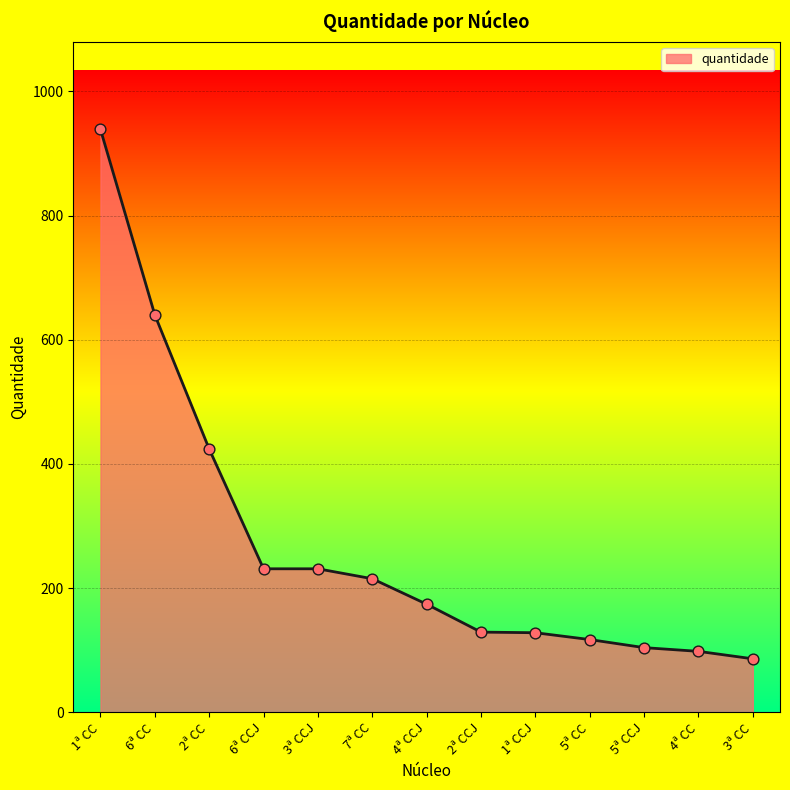

What is the change in value from 2ª CCJ to 4ª CC?

-31